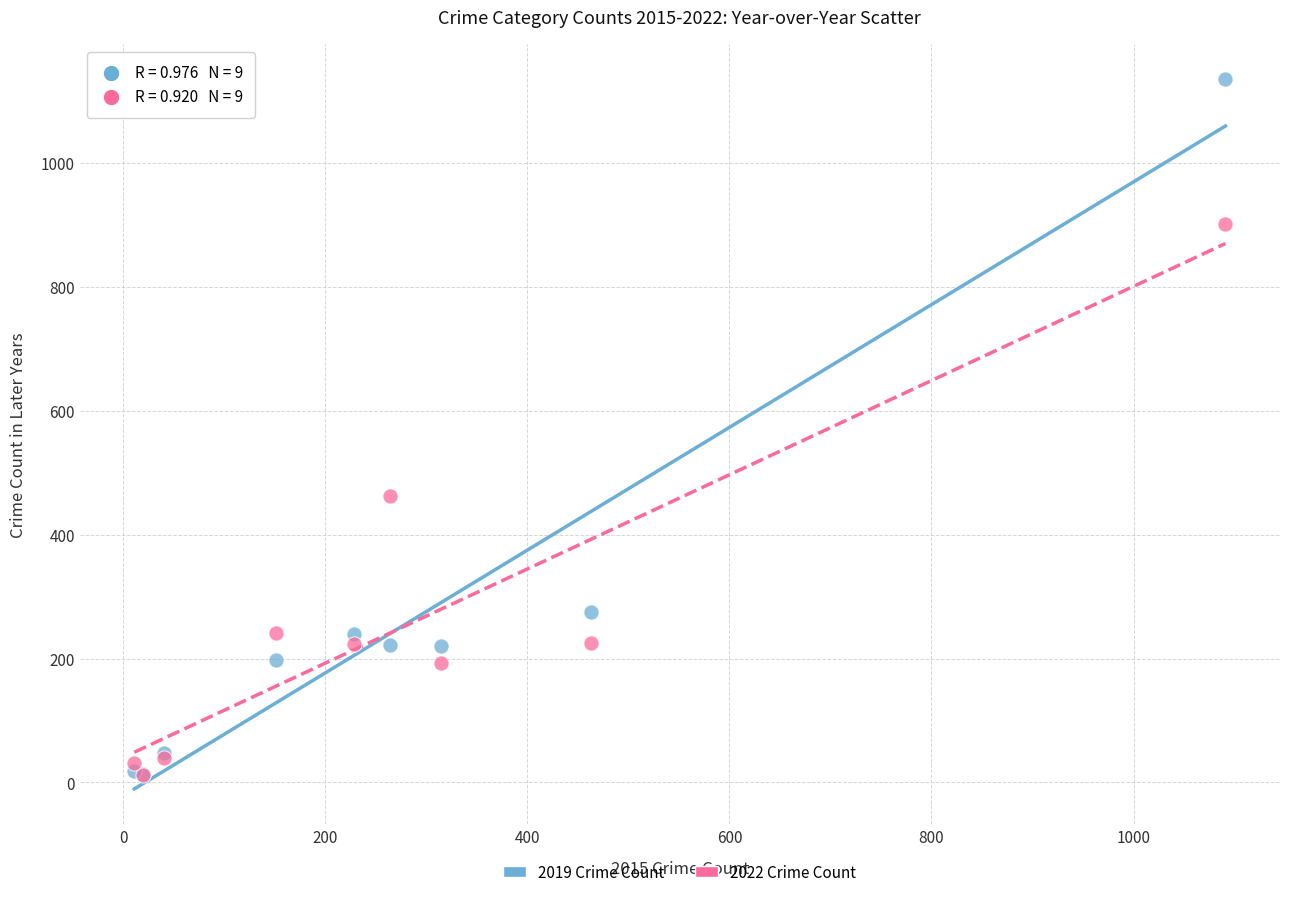

Which series contains the highest Y value?

2019 Crime Count